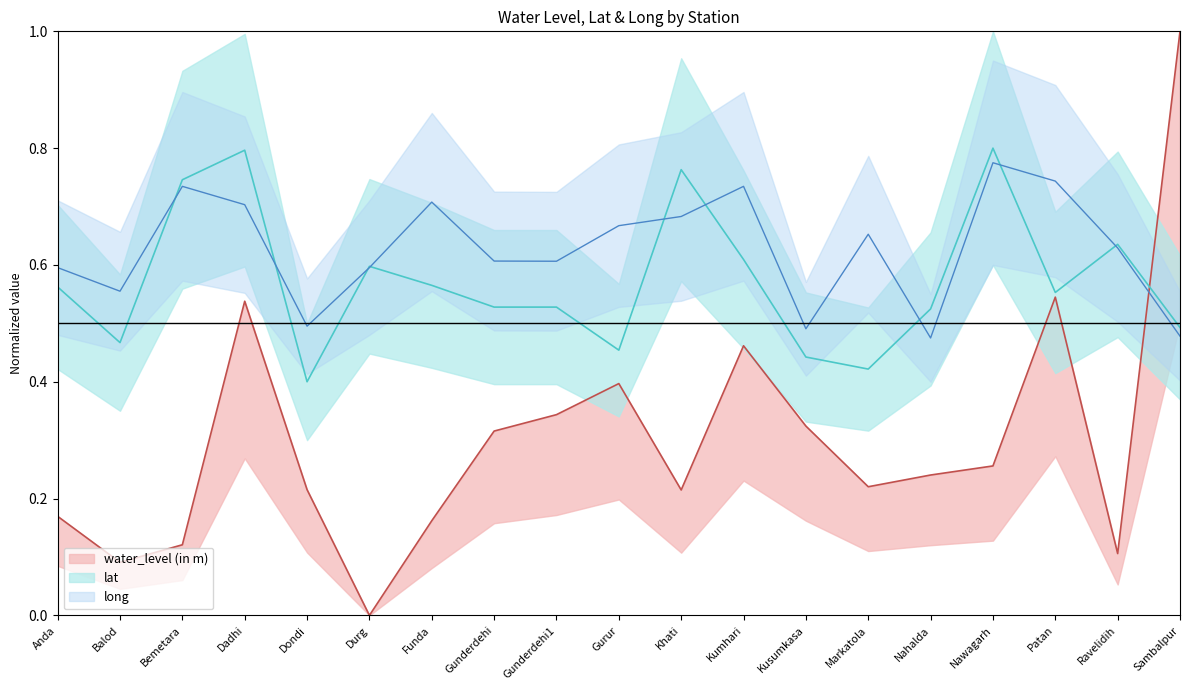

At how many categories does at least one series exceed 0?

19